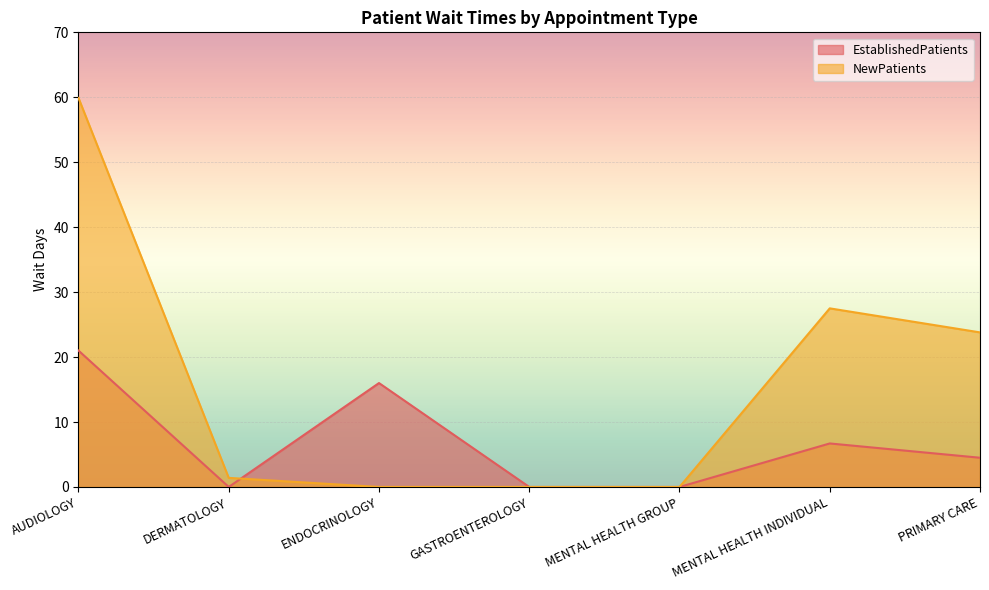

How many distinct data groups are displayed?

2